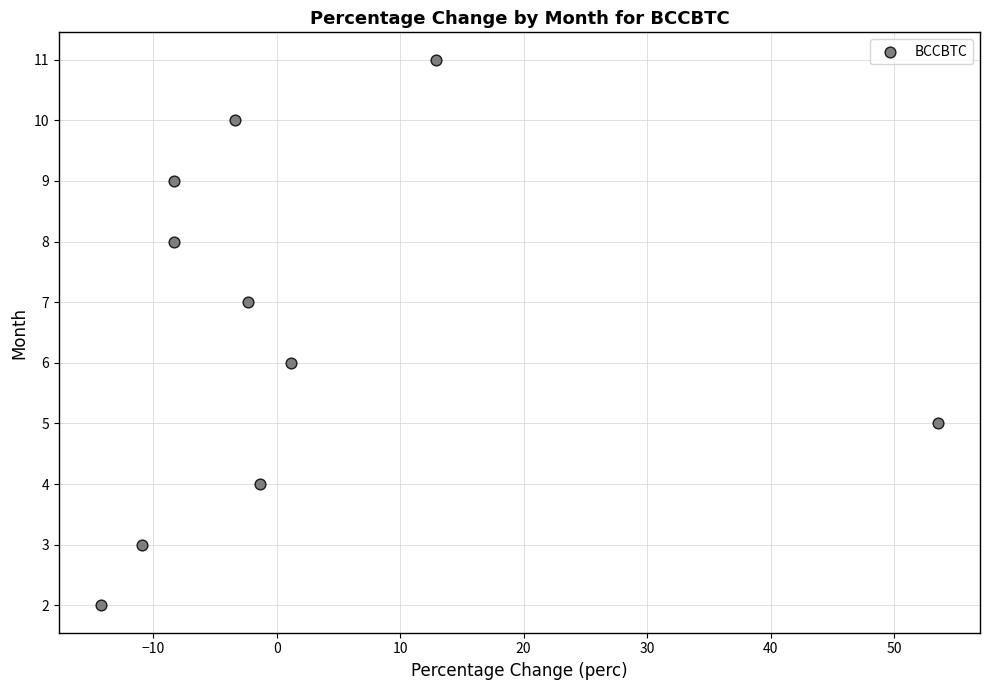

What is the range of Y values (max minus min)?

9